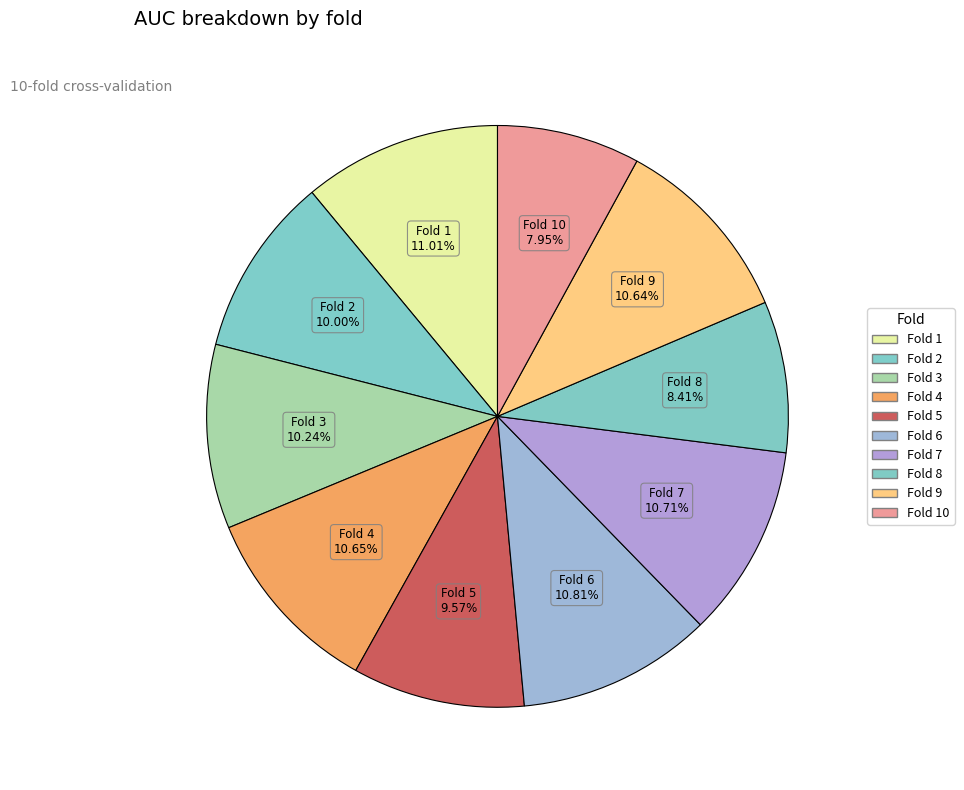

How many slices are in this pie chart?

10